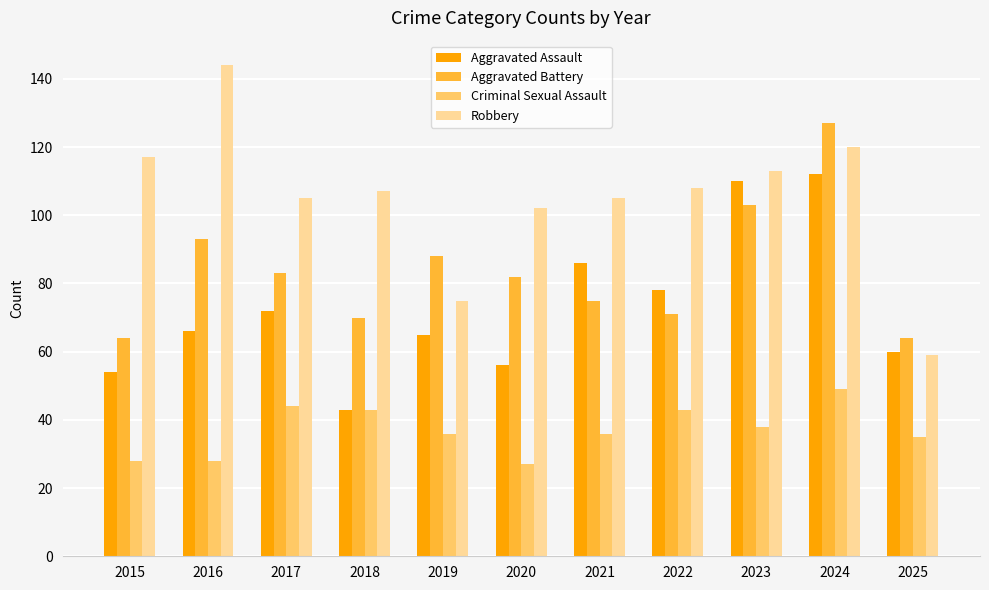

Is the value of Aggravated Battery at 2015 greater than the value of Criminal Sexual Assault at 2024?

Yes